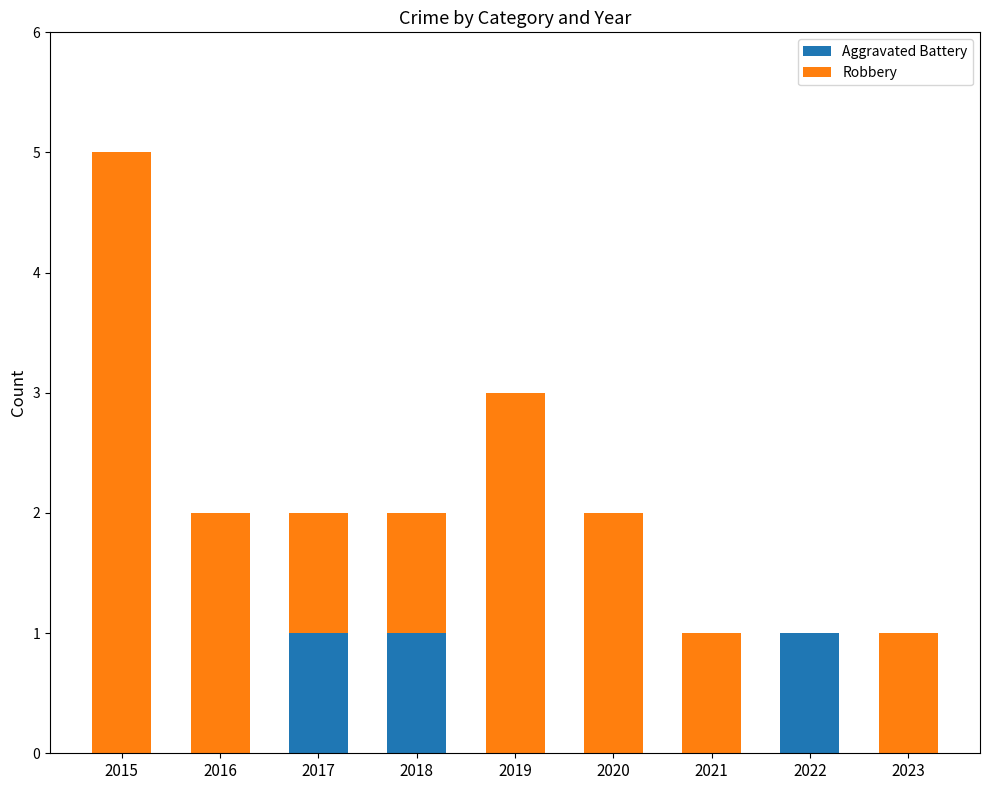

Reading left to right, what are the values for Aggravated Battery?

2015=0	2016=0	2017=1	2018=1	2019=0	2020=0	2021=0	2022=1	2023=0